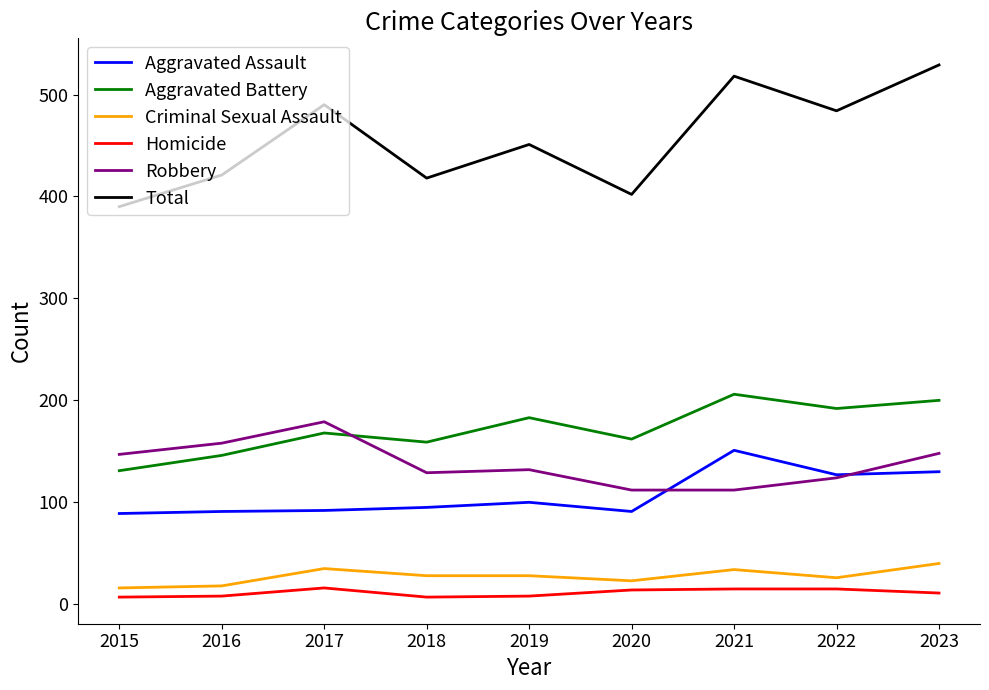

What is the approximate value of Homicide at 2022?

15